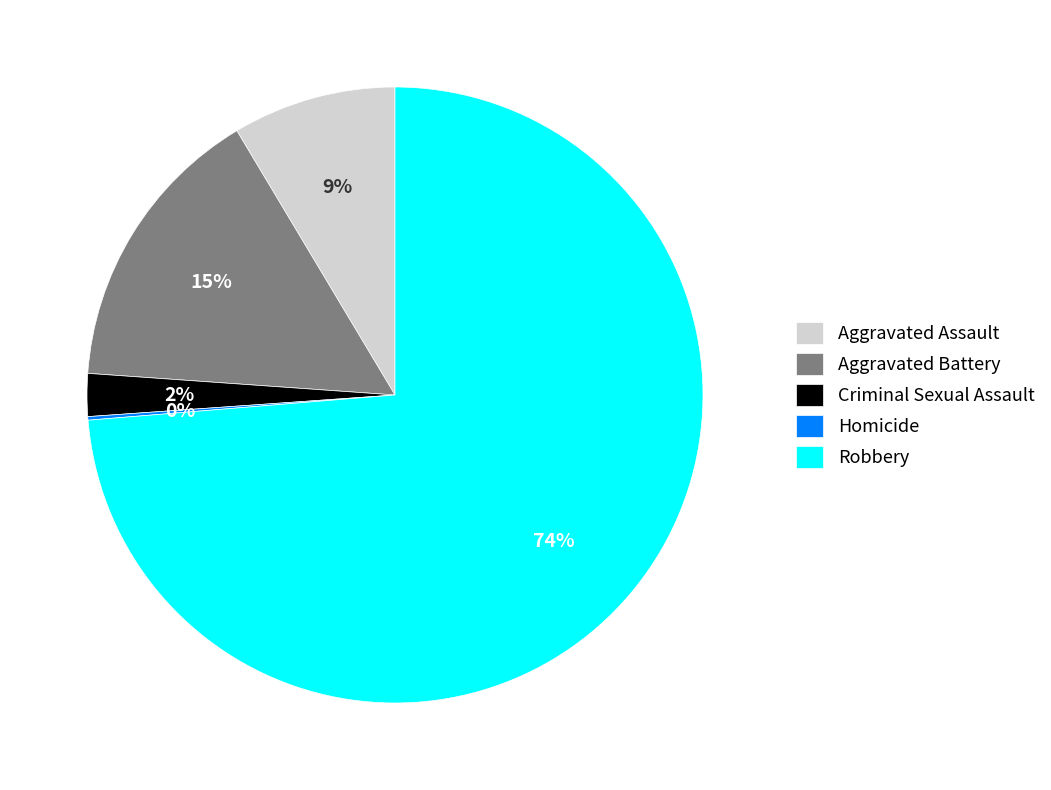

To the nearest percent, what is the difference between the largest and smallest slice percentages?

74%